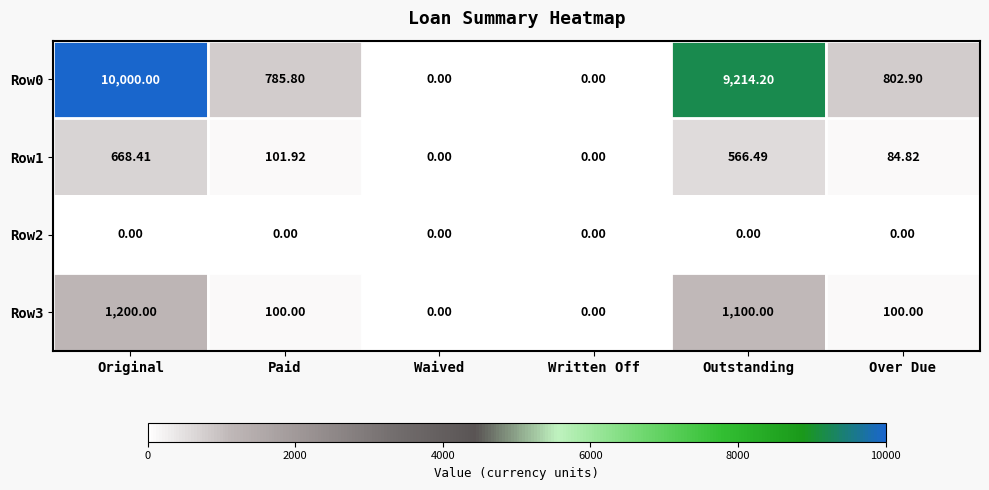

Where does the Row1 series first go above 101?

Original